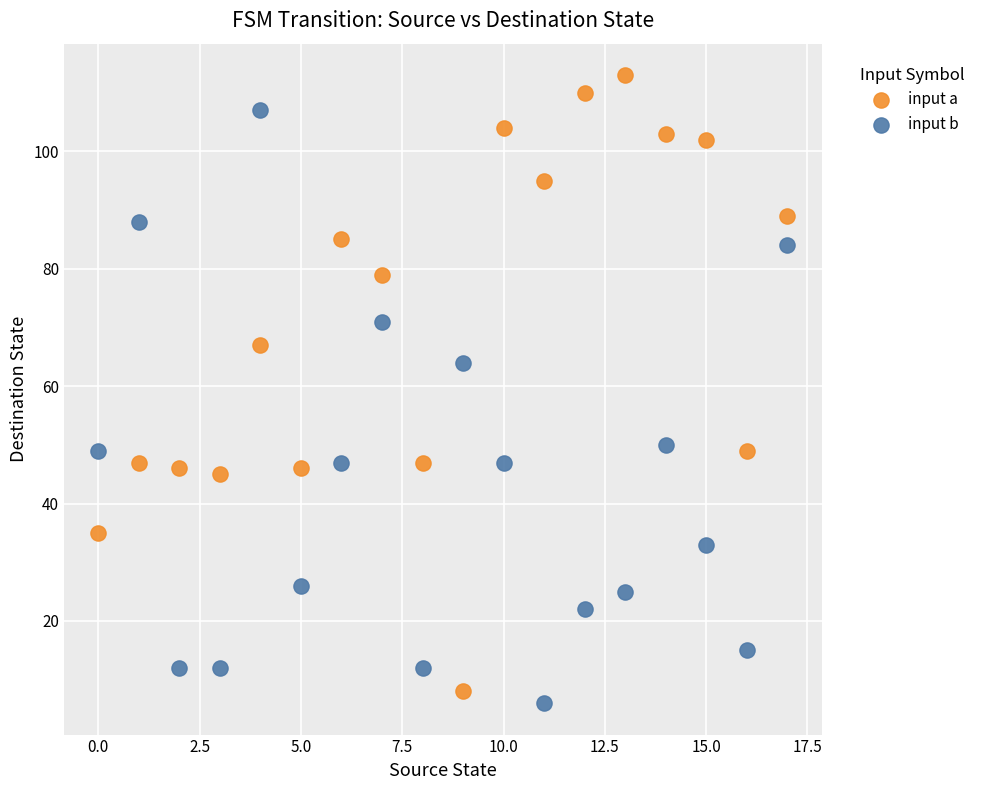

Which series contains the highest Y value?

input a